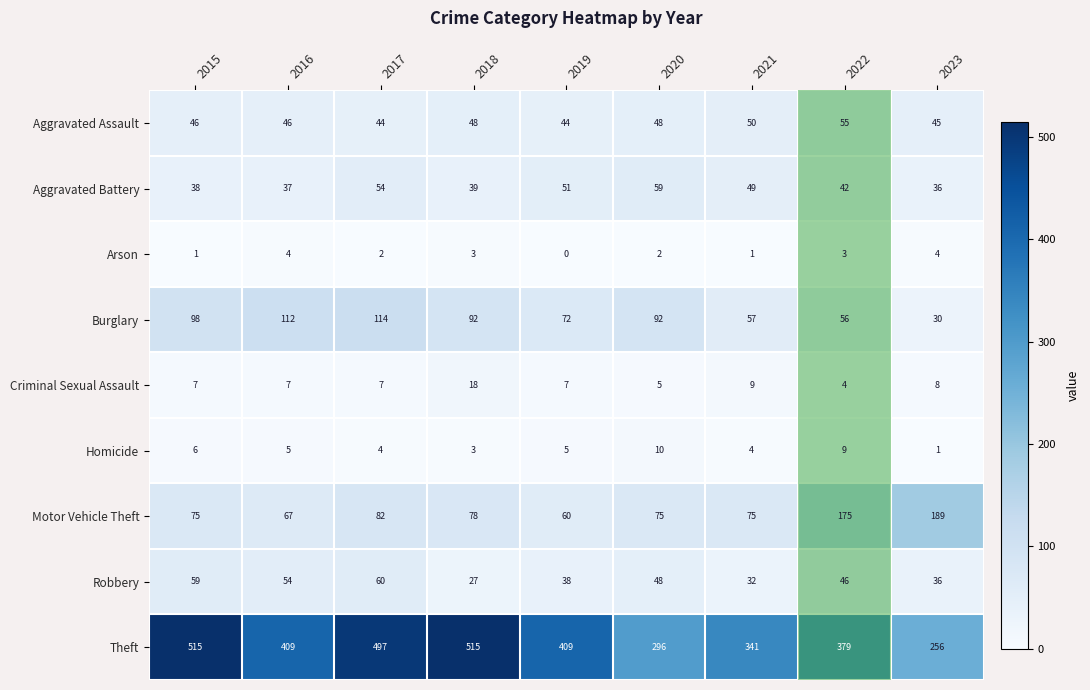

Rank the series by their maximum value, from lowest to highest.

Arson, Homicide, Criminal Sexual Assault, Aggravated Assault, Aggravated Battery, Robbery, Burglary, Motor Vehicle Theft, Theft